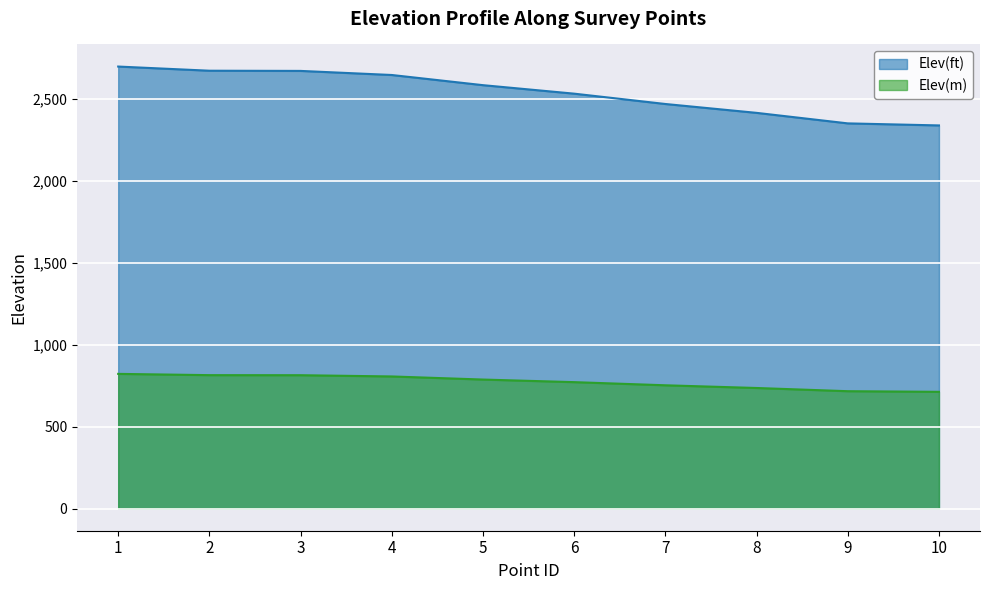

Reading right to left, transcribe all the data shown in this chart.

Elev(ft): 2338.8	2351.3	2415.6	2469.7	2532.7	2584.6	2646.7	2671.6	2672.8	2698.2
Elev(m): 712.9	716.7	736.3	752.8	772.0	787.8	806.7	814.3	814.7	822.4